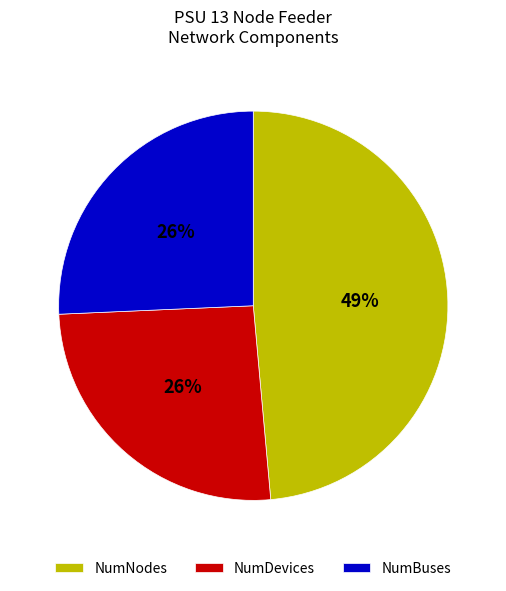

Combined, do NumNodes and NumBuses account for over 50%?

Yes